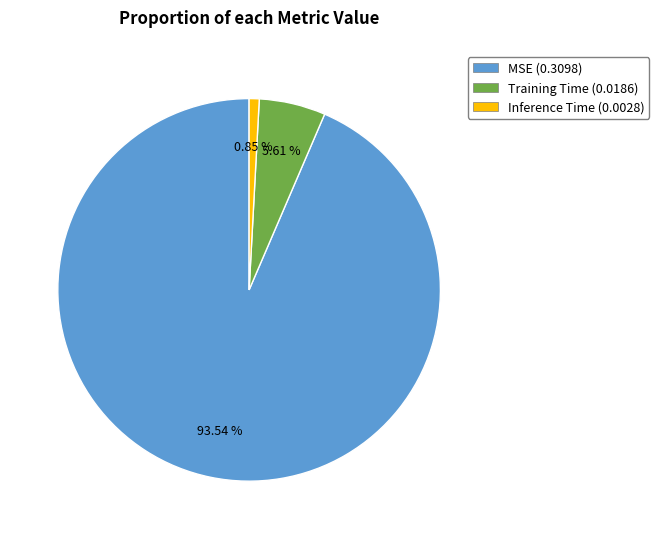

To the nearest percent, what is the combined percentage of Inference Time and MSE?

94%